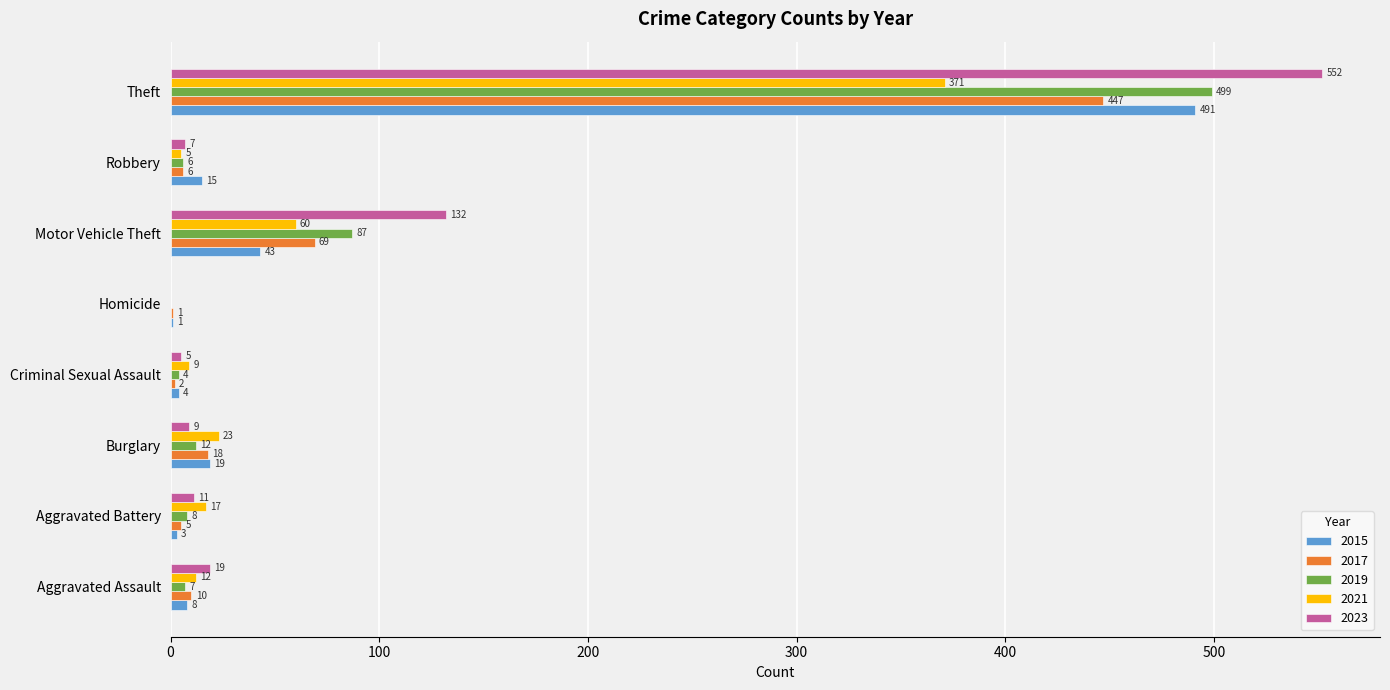

Where is 2023 nearest to the value 276?

Motor Vehicle Theft